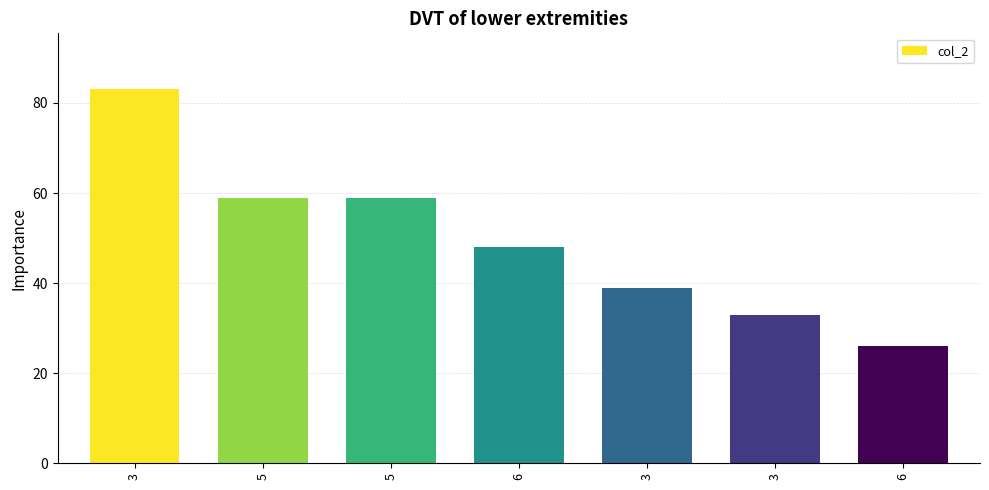

Count the number of categories in the chart.

7